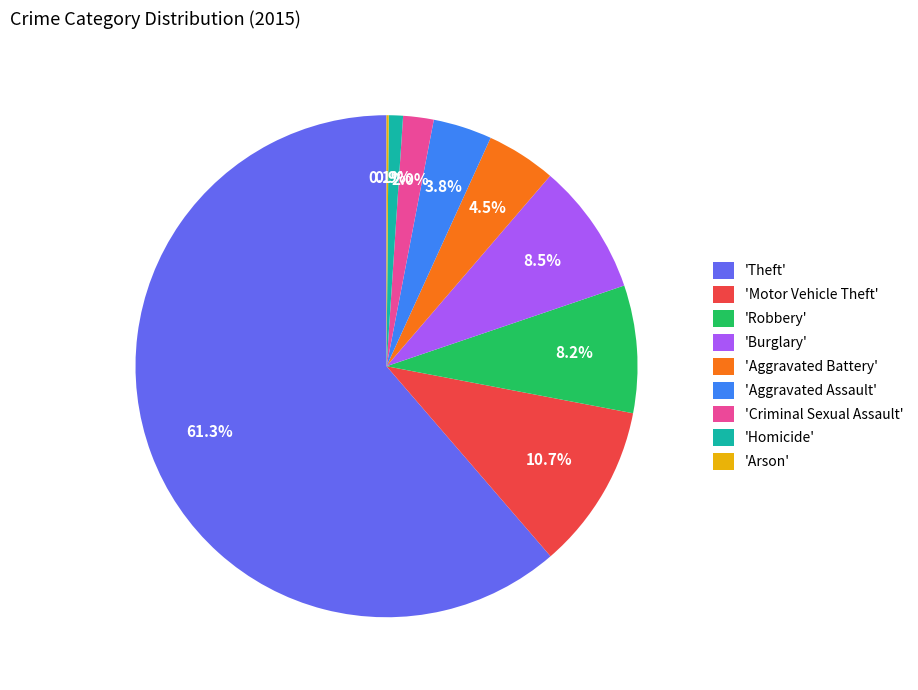

Is there a majority slice in this chart?

Yes